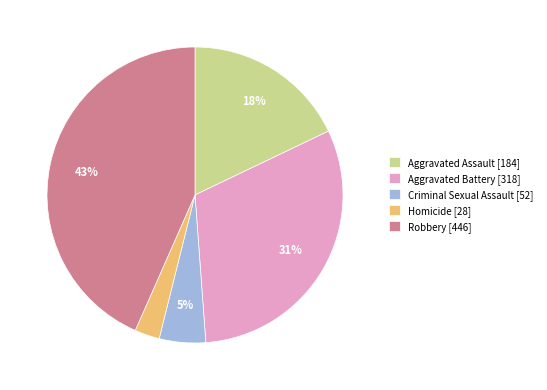

Combined, do Aggravated Battery [318] and Criminal Sexual Assault [52] account for over 50%?

No